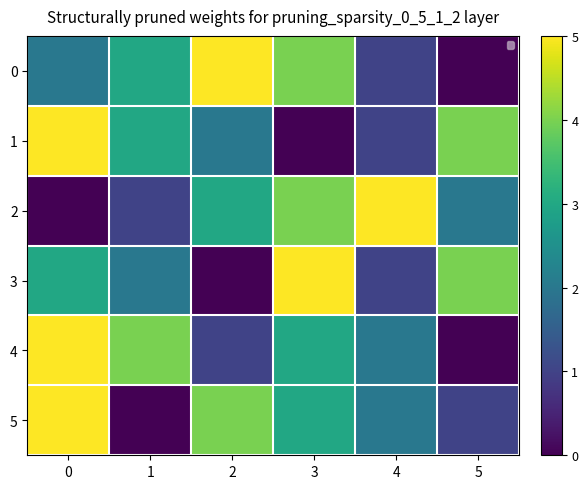

Is the value of 2 at 3 greater than the value of 0 at 0?

Yes